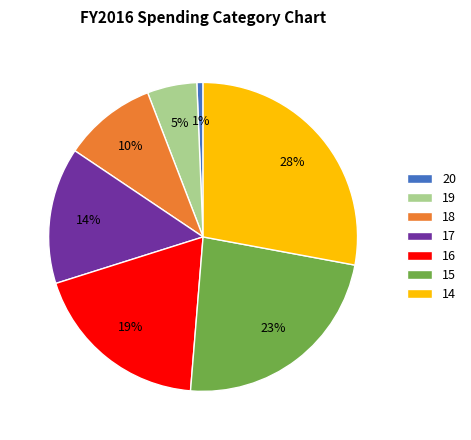

What is the ratio of the value at 16 to the value at 18?

1.9